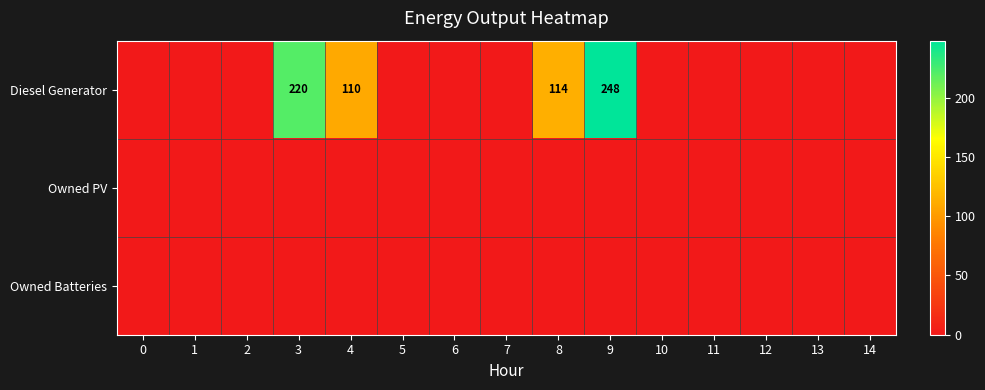

At how many categories does at least one series exceed 219?

2